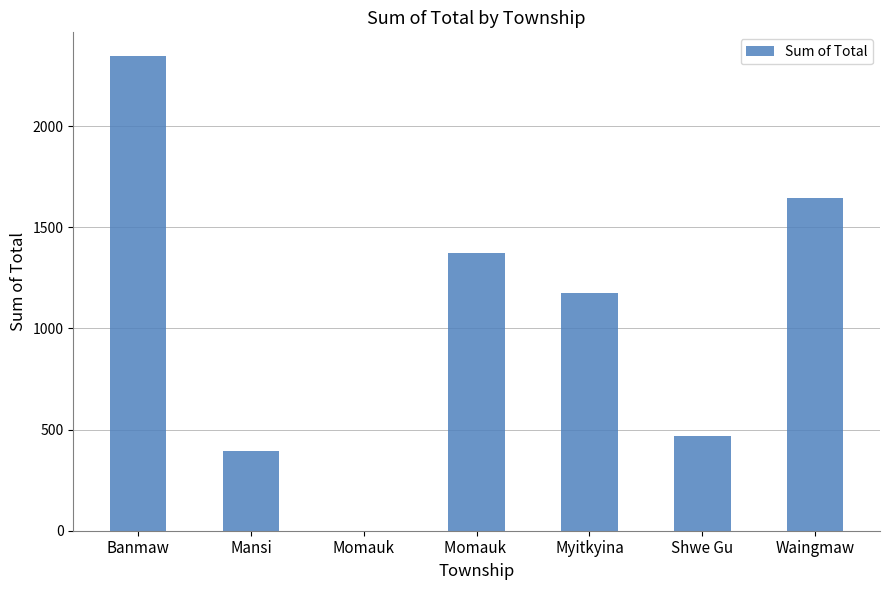

Which category has the highest value across all series?

Banmaw